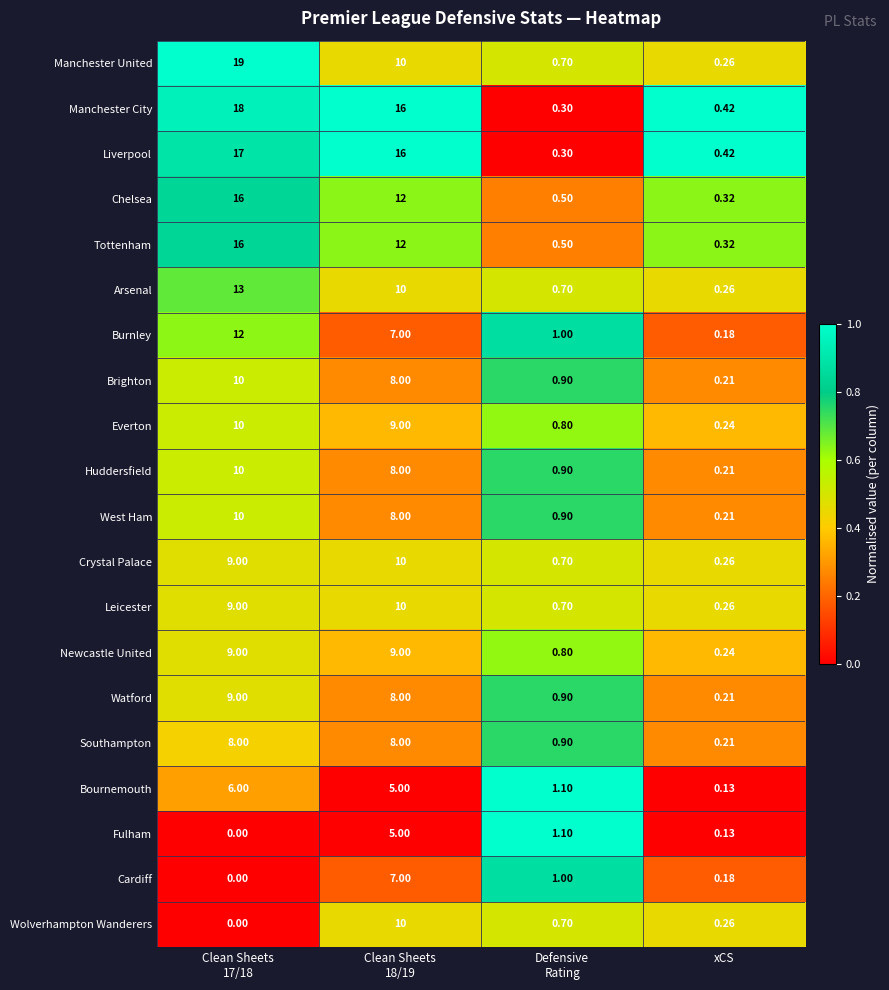

Where is Liverpool nearest to the value 8?

xCS